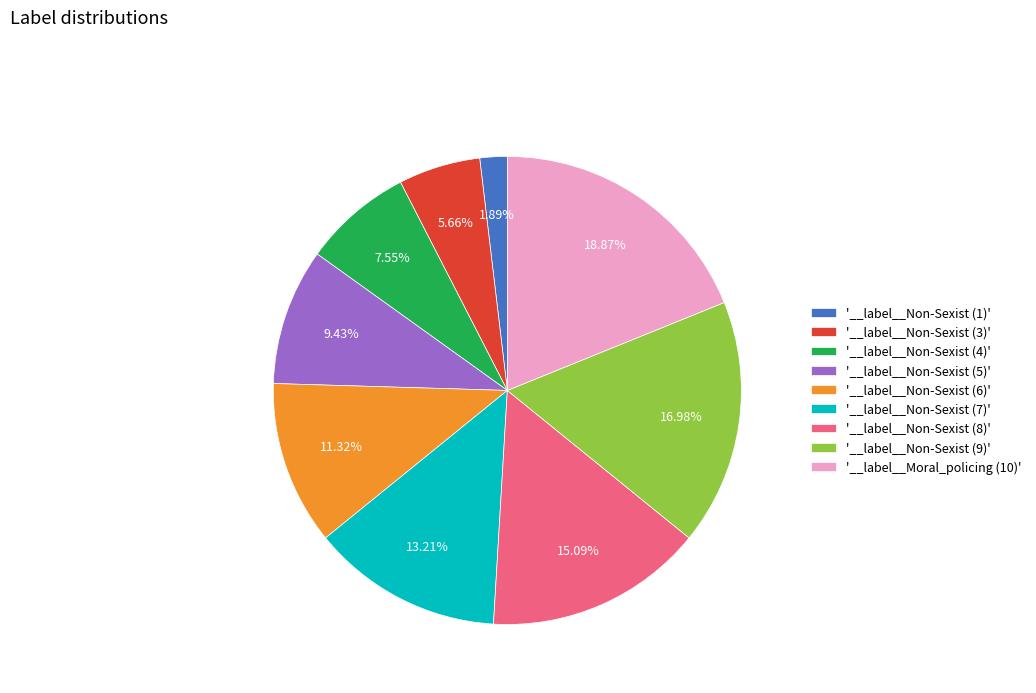

Do '__label__Non-Sexist (9)' and '__label__Non-Sexist (8)' together represent more than half of the pie?

No